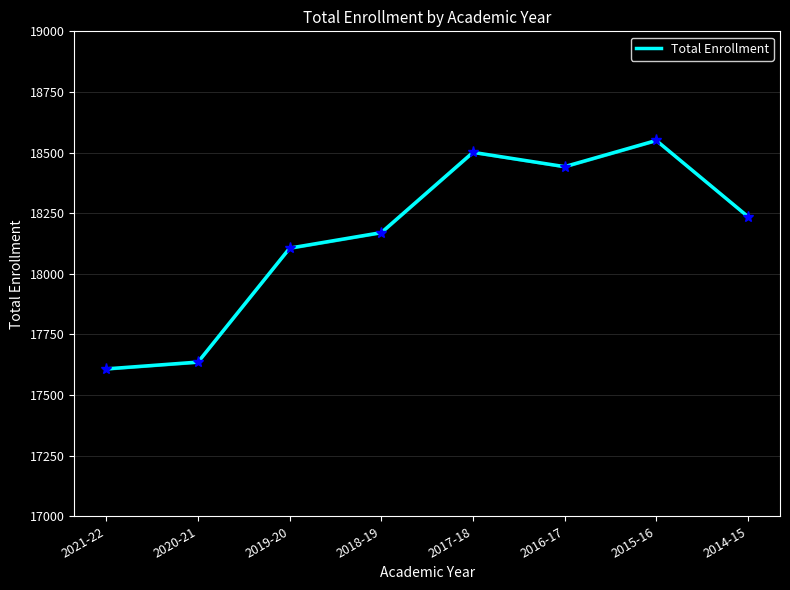

What is the difference between the values at 2017-18 and 2021-22?

893